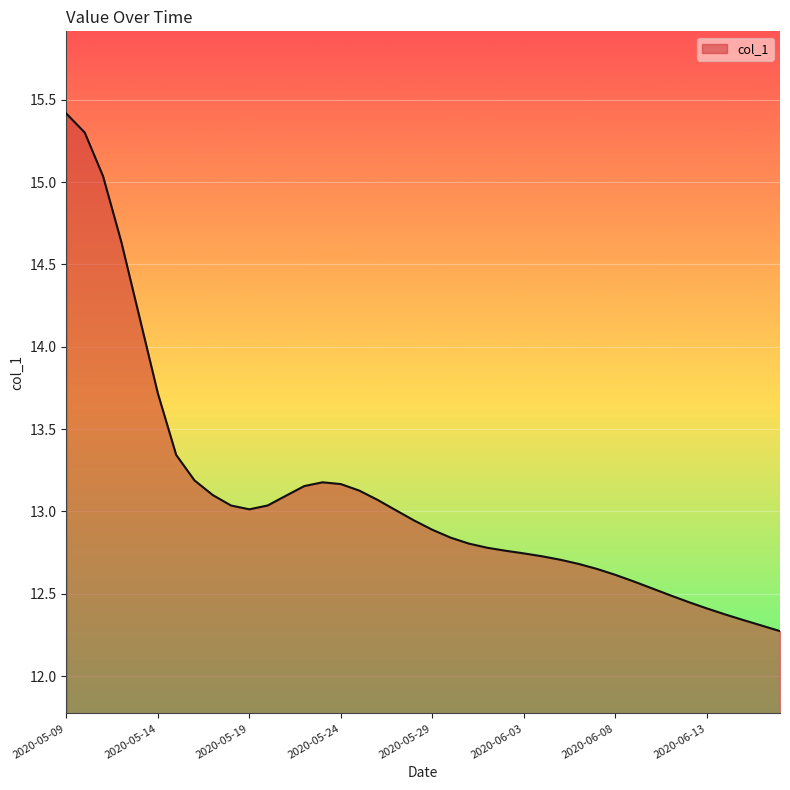

What is the difference between the maximum and minimum values?

3.1